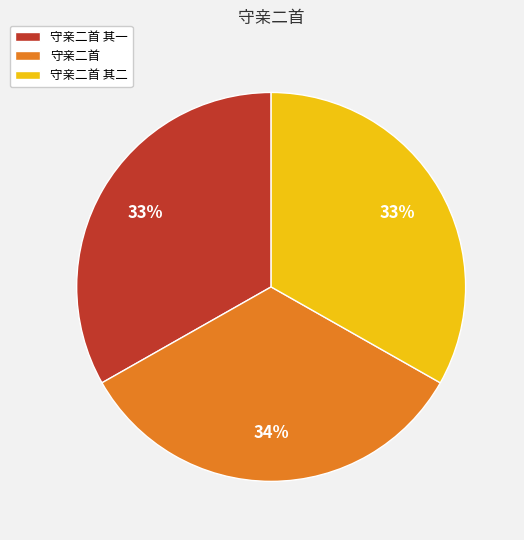

How many slices are in this pie chart?

3